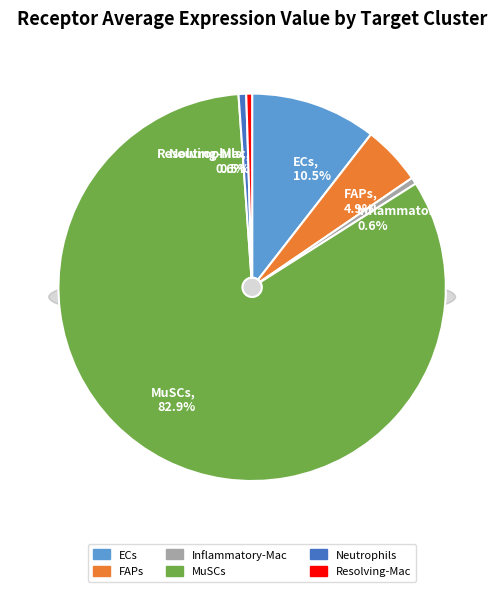

What is the ratio of the value at Inflammatory-Mac to the value at FAPs?

0.1